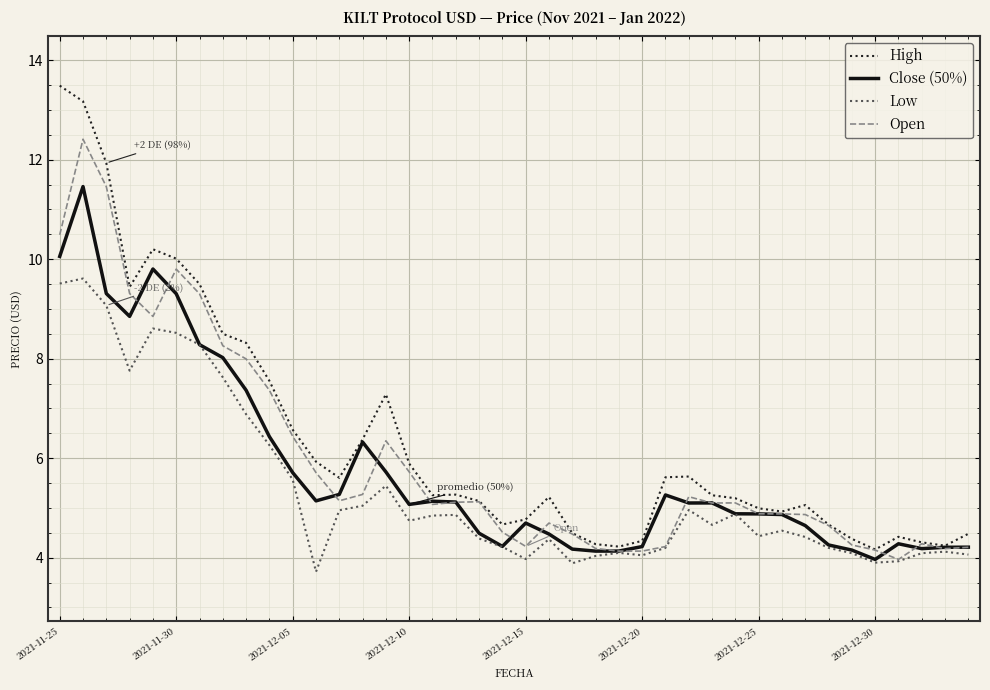

Rank the series by their maximum value, from highest to lowest.

High, Open, Close (50%), Low